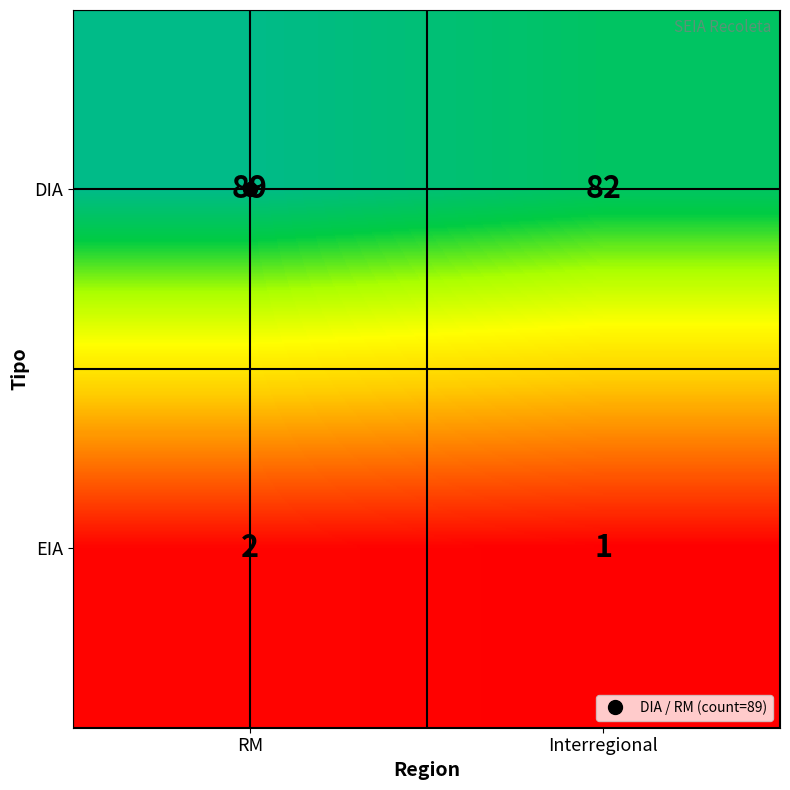

What is the sum of all EIA values?

3